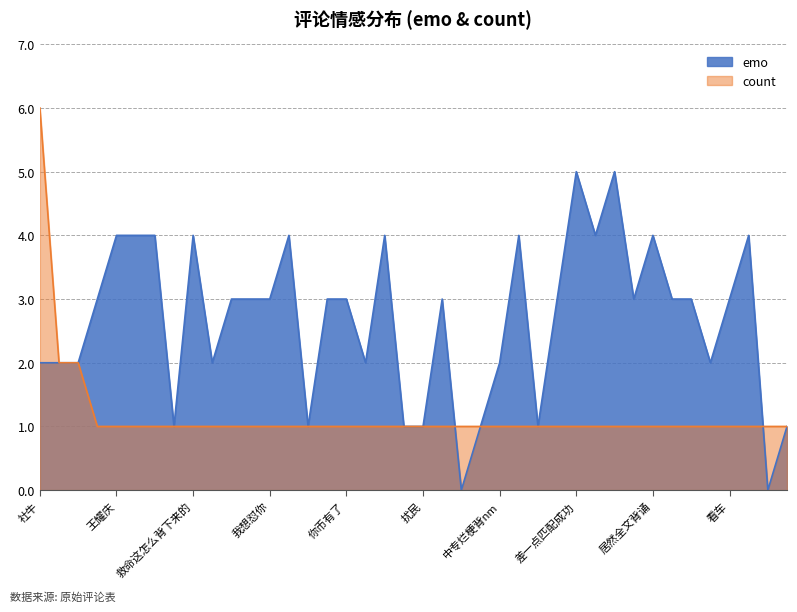

What is the value of the emo point at the 22nd from the left?

3